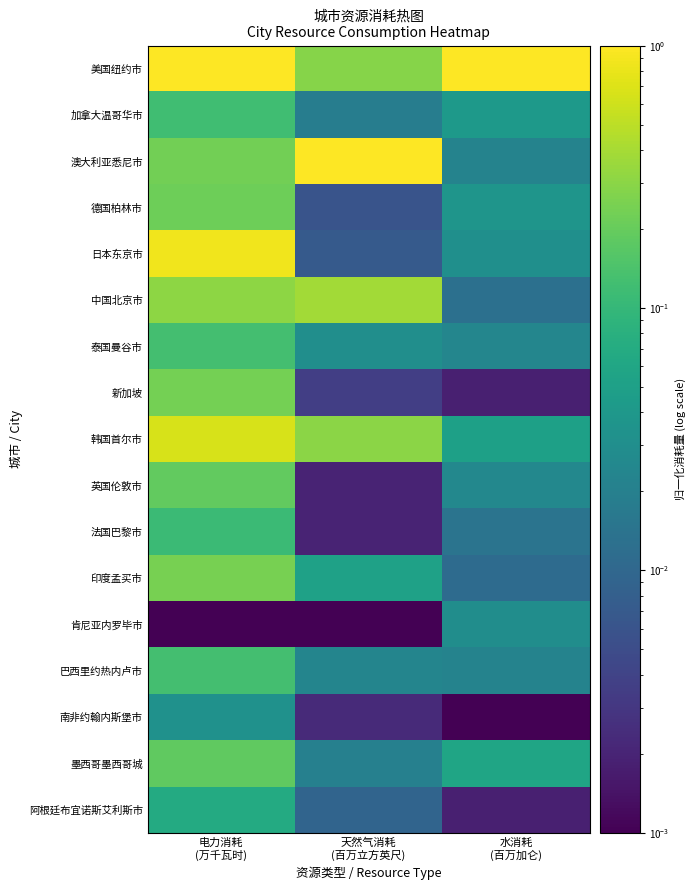

At 天然气消耗 (百万立方英尺), list the series in order from smallest to largest.

肯尼亚内罗毕市, 英国伦敦市, 法国巴黎市, 南非约翰内斯堡市, 新加坡, 德国柏林市, 日本东京市, 阿根廷布宜诺斯艾利斯市, 加拿大温哥华市, 墨西哥墨西哥城, 巴西里约热内卢市, 泰国曼谷市, 印度孟买市, 美国纽约市, 韩国首尔市, 中国北京市, 澳大利亚悉尼市